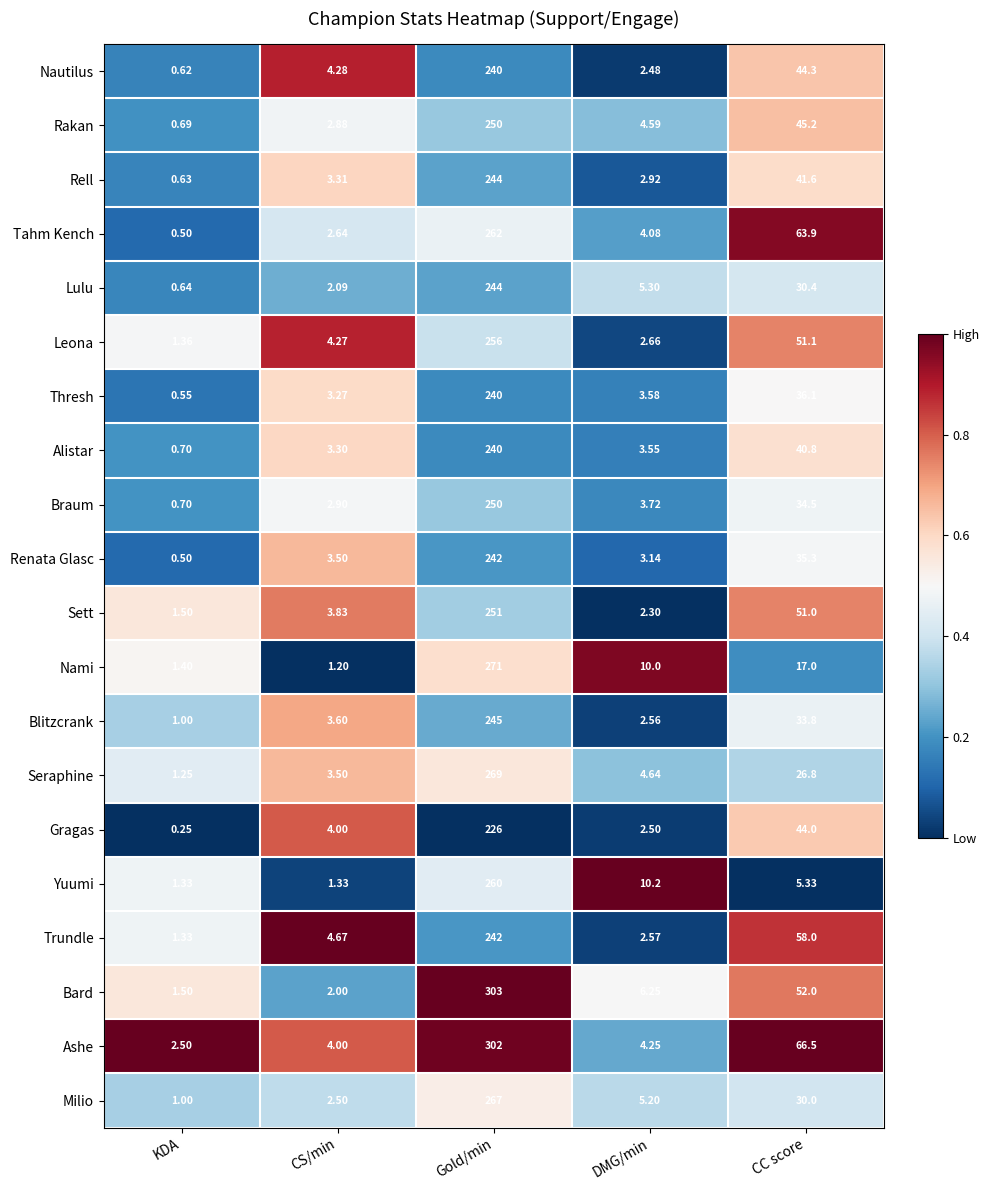

Which series has the largest total across all categories?

Ashe